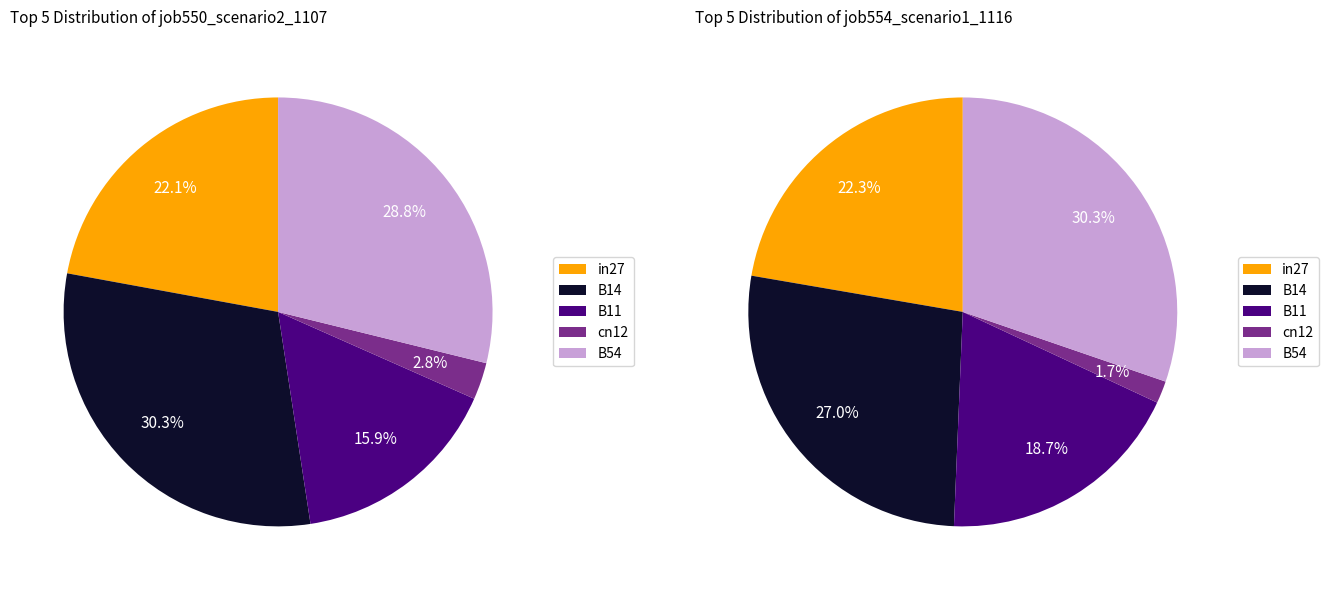

The B11 slice represents 9% of the pie. True or false?

False